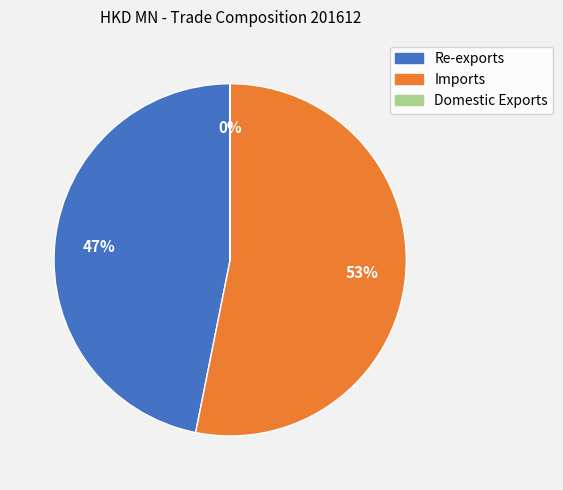

To the nearest percent, what percentage of the pie is Imports?

53%